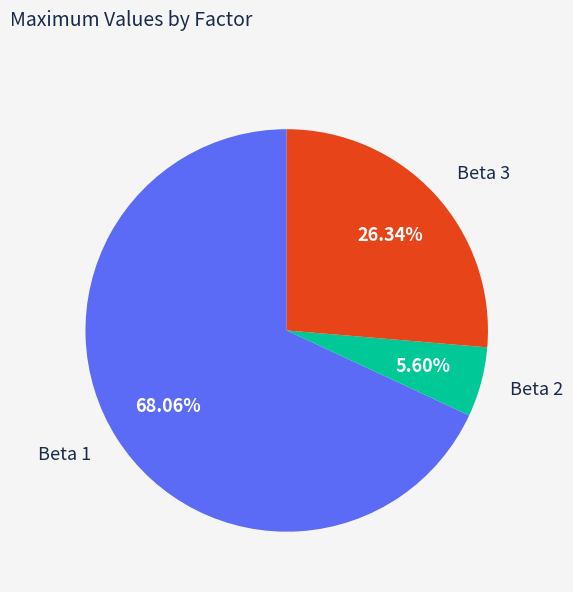

To the nearest percent, what percentage of the pie is Beta 3?

26%